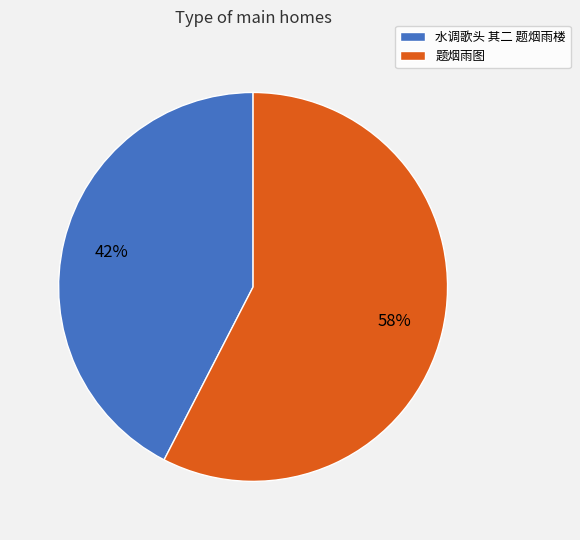

To the nearest percent, what is the average slice percentage?

50%